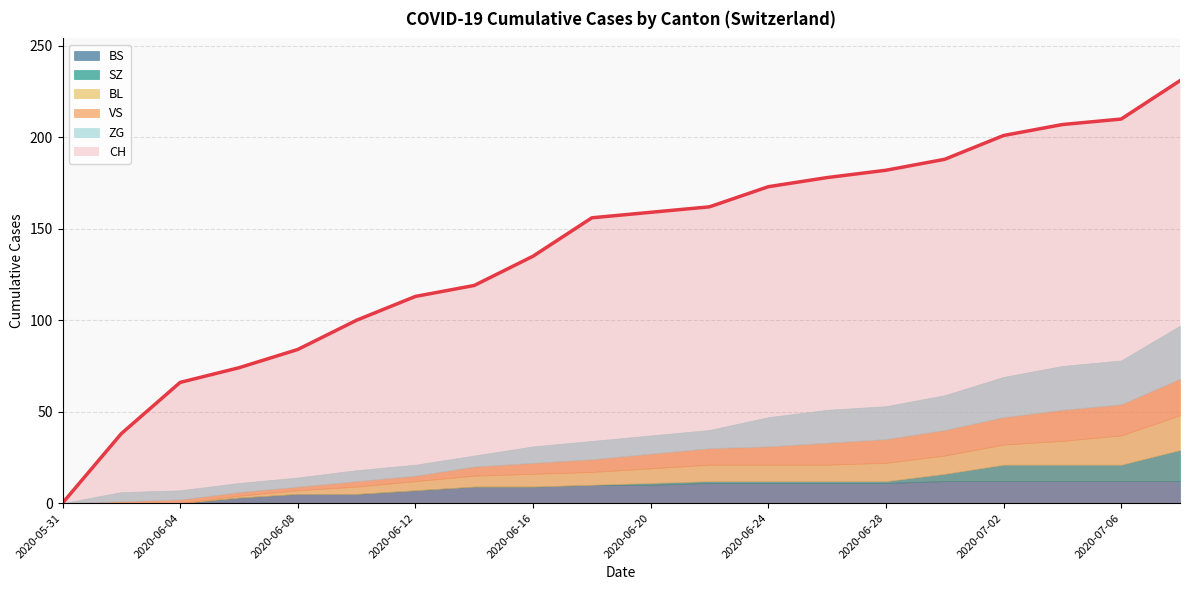

Which category has the lowest value in the ZG series?

2020-05-31